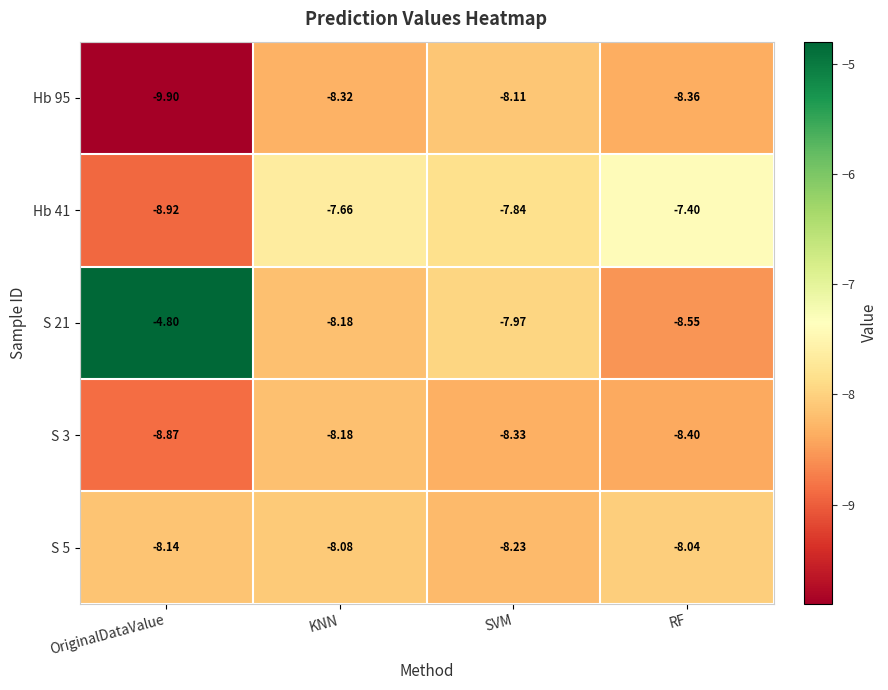

Where is Hb 41 nearest to the value -8?

SVM